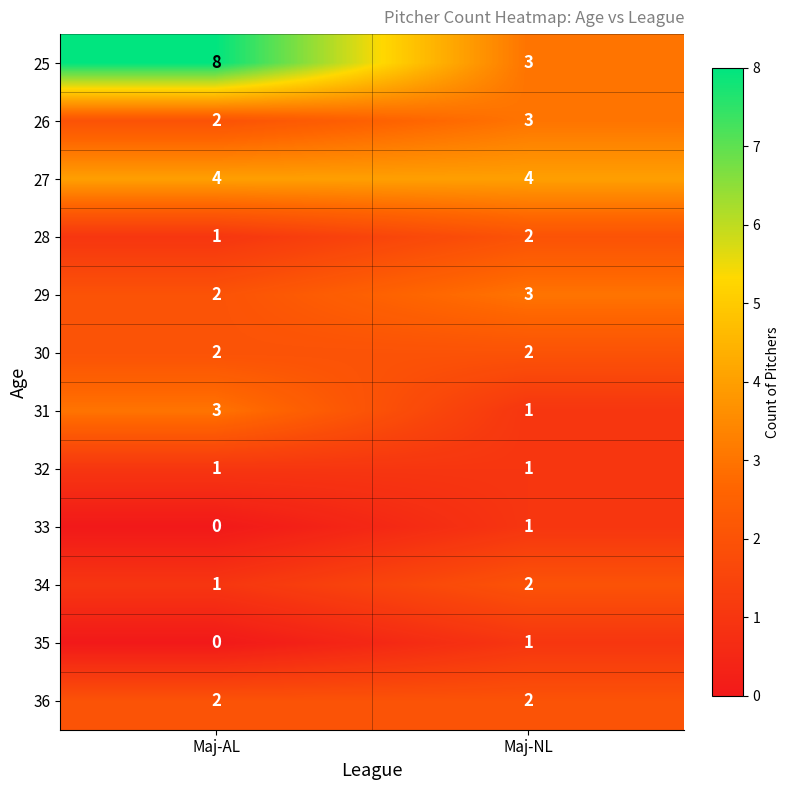

Reading right to left, list all the values displayed in this chart.

25: Maj-NL=3	Maj-AL=8
26: Maj-NL=3	Maj-AL=2
27: Maj-NL=4	Maj-AL=4
28: Maj-NL=2	Maj-AL=1
29: Maj-NL=3	Maj-AL=2
30: Maj-NL=2	Maj-AL=2
31: Maj-NL=1	Maj-AL=3
32: Maj-NL=1	Maj-AL=1
33: Maj-NL=1	Maj-AL=0
34: Maj-NL=2	Maj-AL=1
35: Maj-NL=1	Maj-AL=0
36: Maj-NL=2	Maj-AL=2